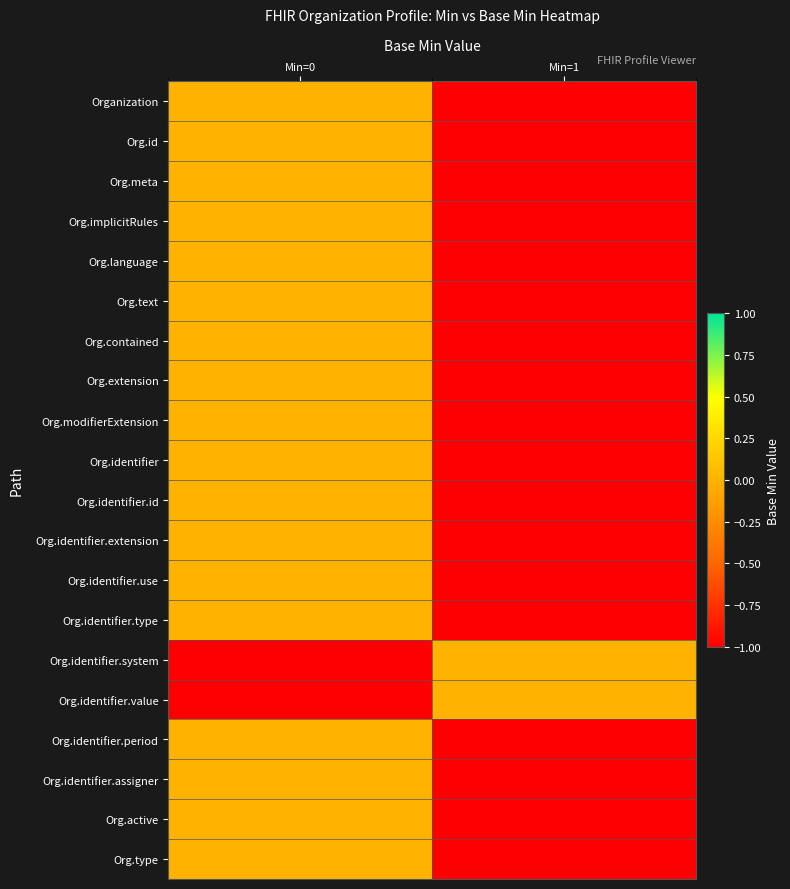

How many distinct data groups are displayed?

20